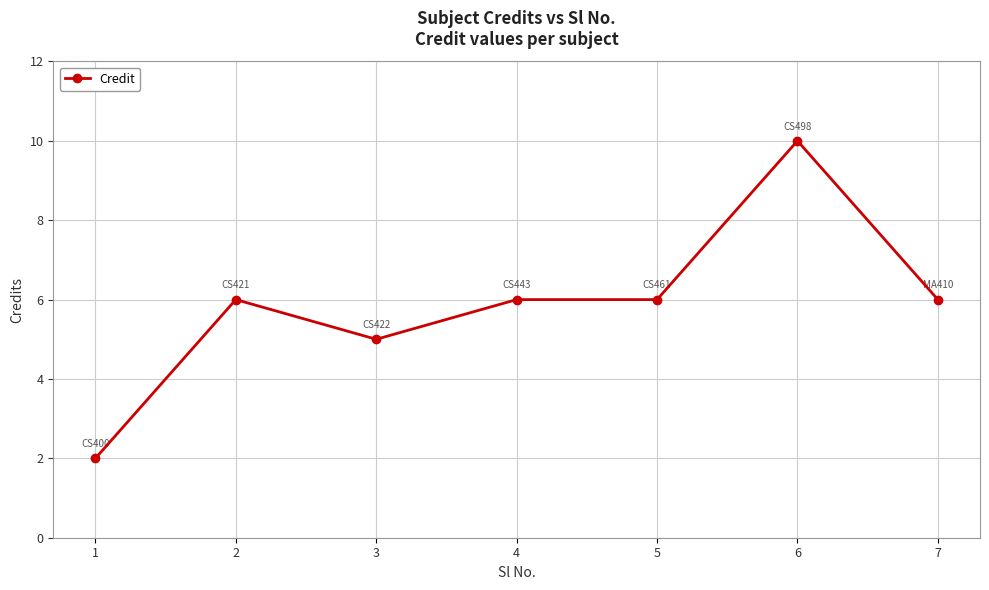

What is the sum of all values?

41